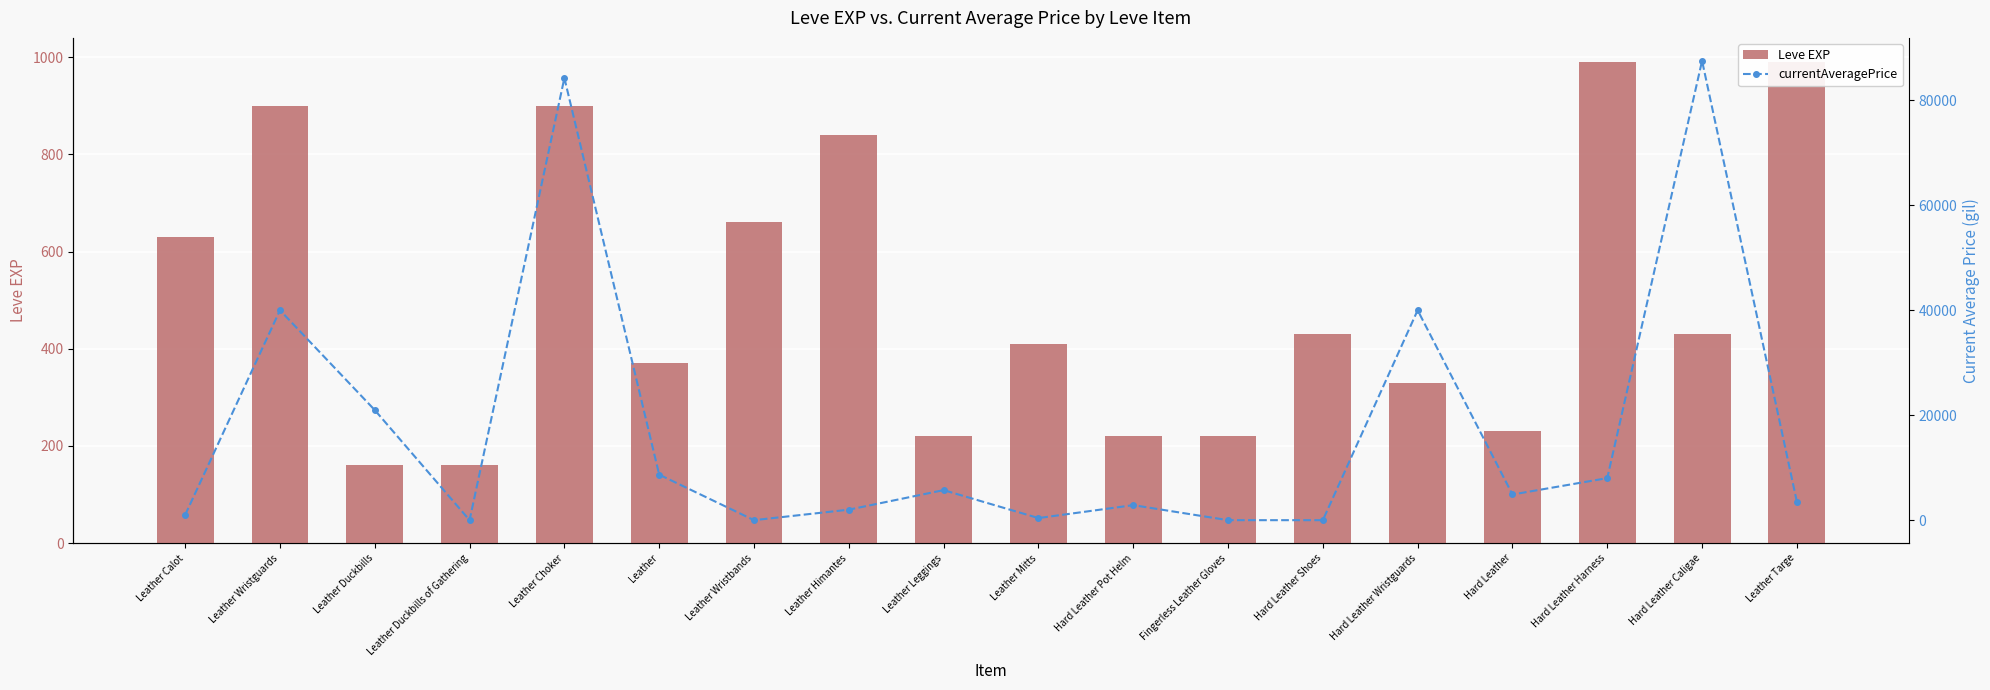

Does the chart contain any negative values?

No